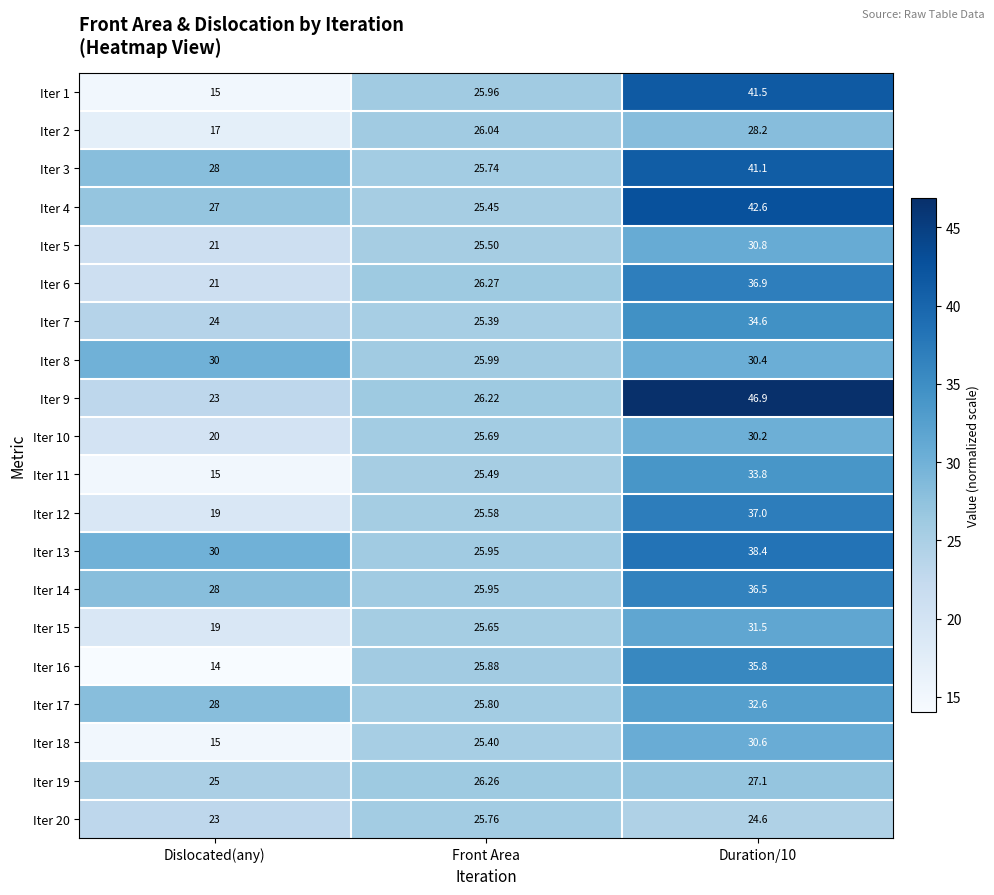

Is the value of Iter 4 at Dislocated(any) greater than the value of Iter 17 at Front Area?

Yes